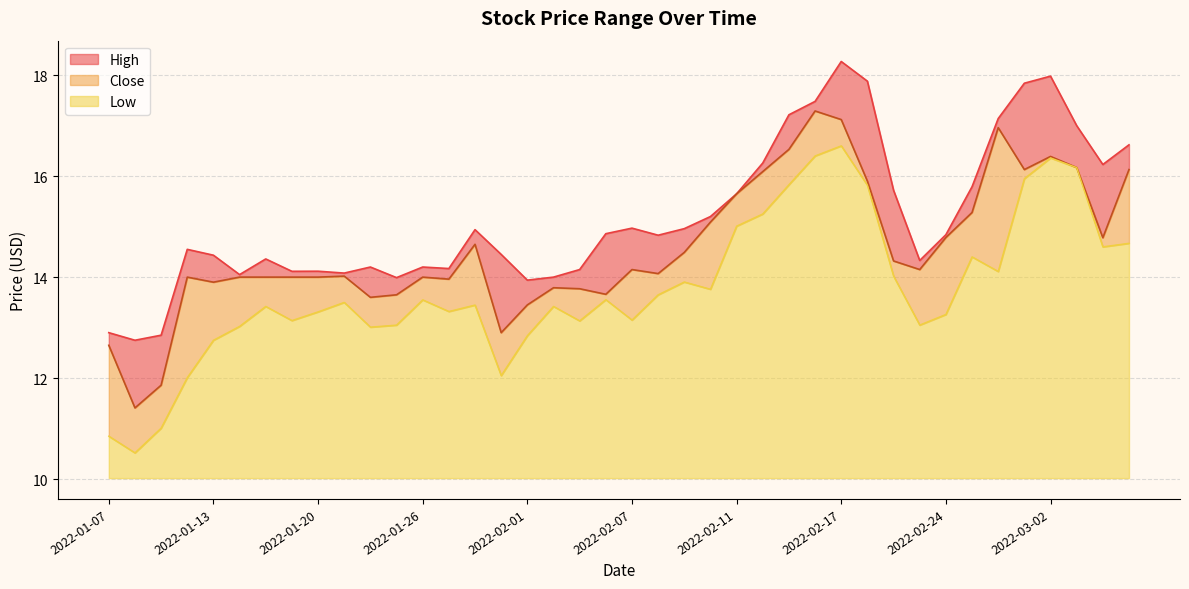

List the series in order of their overall mean, highest first.

High, Close, Low